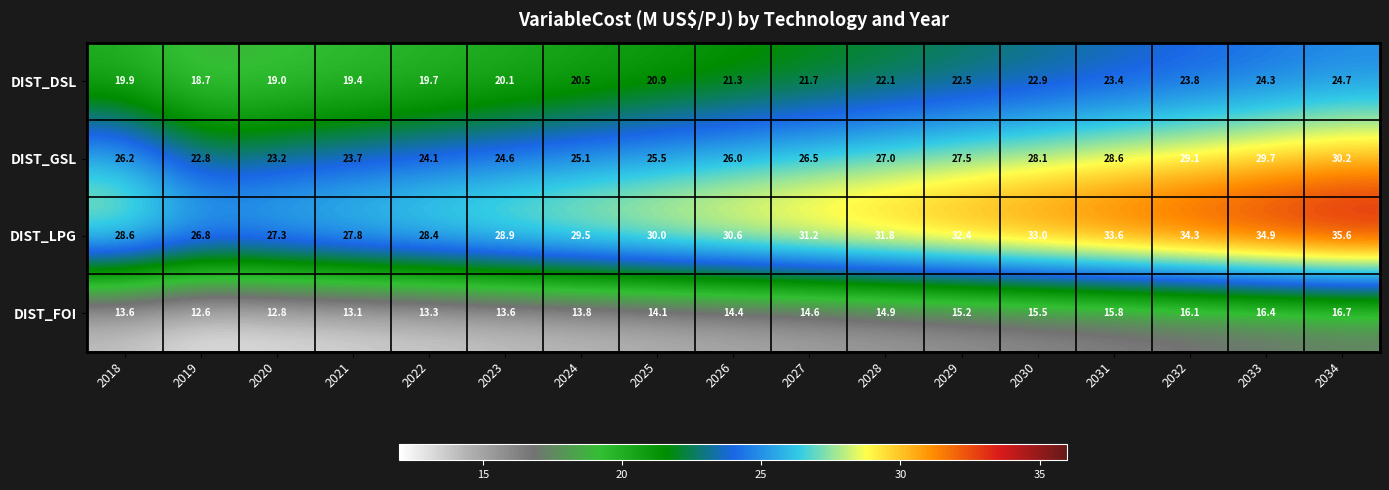

What is the difference between the second highest and minimum values in the DIST_DSL series?

5.6